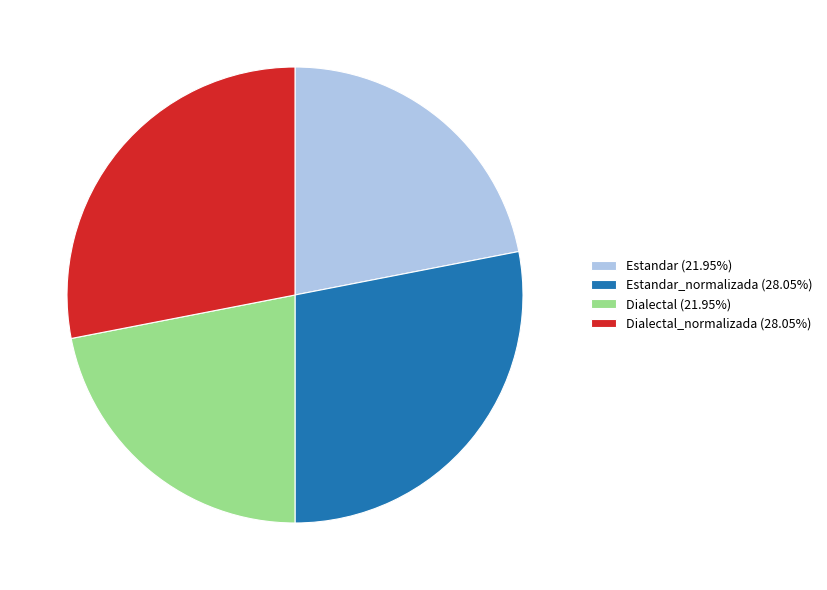

Is there a majority slice in this chart?

No